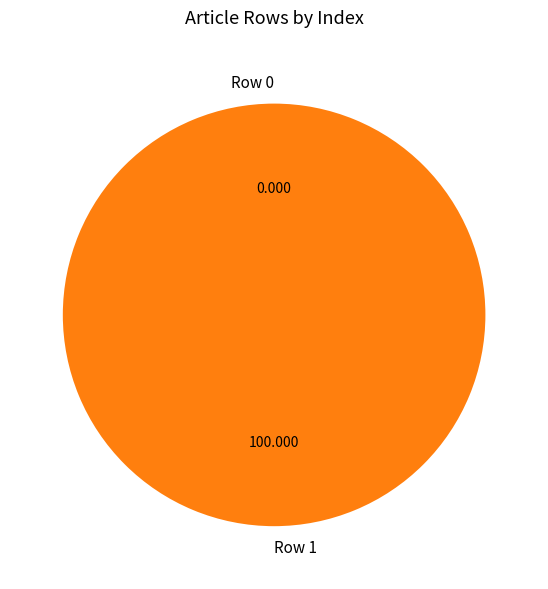

To the nearest percent, what percentage of the pie is Row 1?

100%